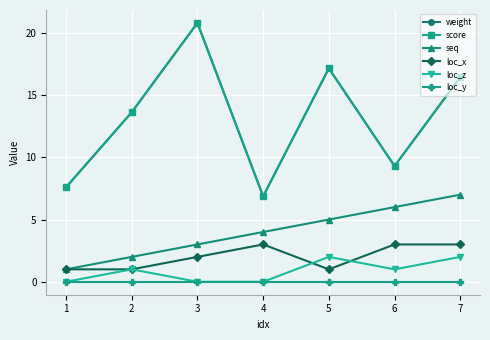

Between 2 and 5, which series saw the biggest shift?

weight